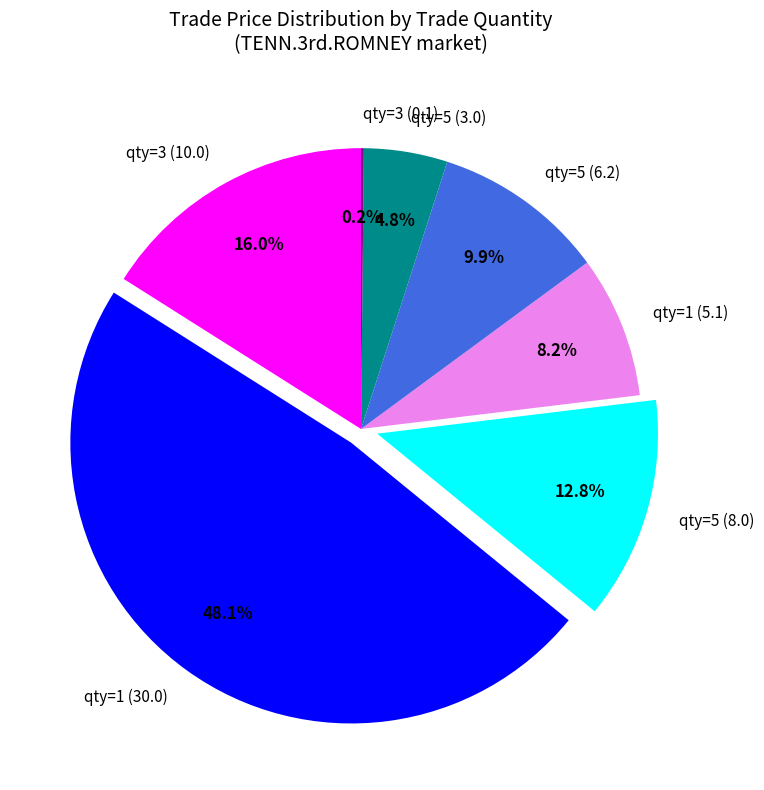

What percentage is NOT represented by qty=3 (10.0)?

84.0%